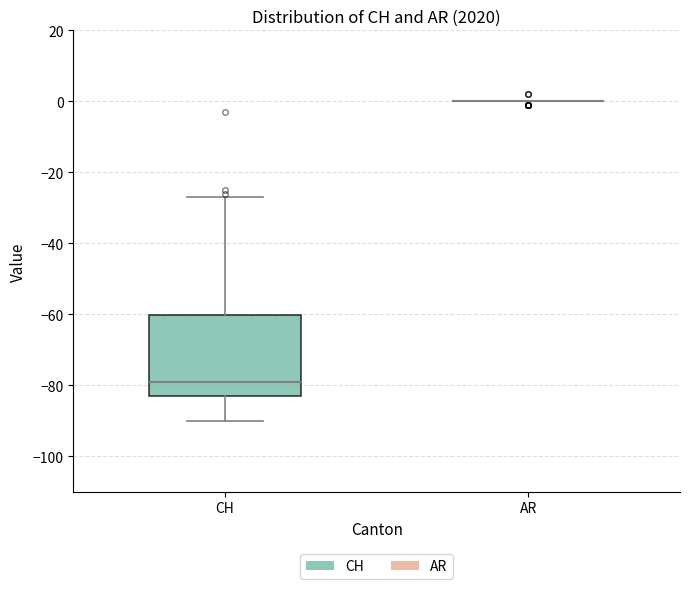

Reading left to right, read every box against the y-axis: the position of its median line, the range the box covers, and the ends of its whiskers. The values are not printed on the chart, so give them approximately, as read against the axis.

CH: median -78, box -82 to -60, whiskers -90 to -26
AR: box collapsed to a line at 0, whiskers 0 to 0